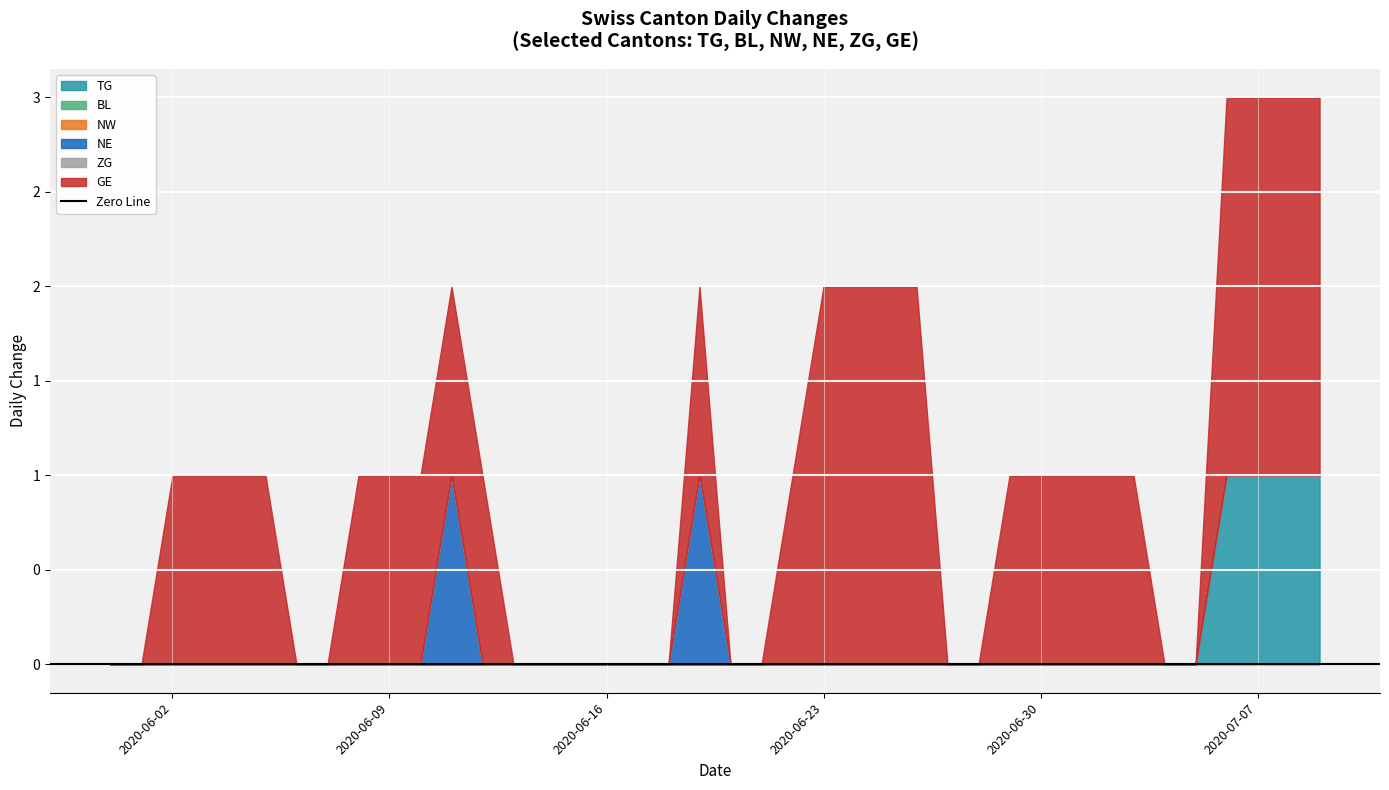

True or false: TG and ZG cross at least once.

False